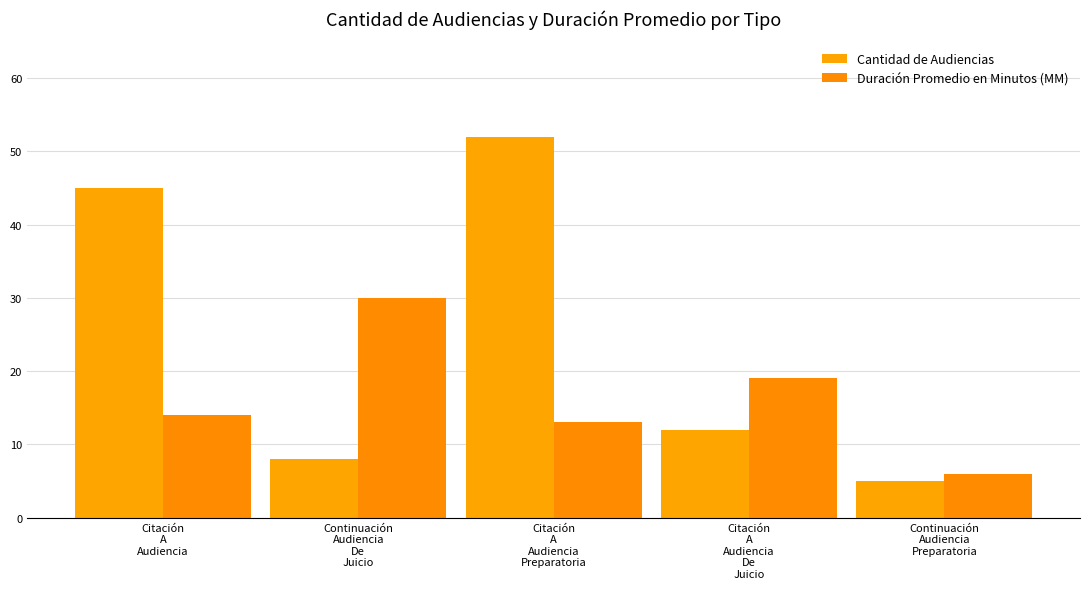

What is the sum of all Cantidad de Audiencias values?

122